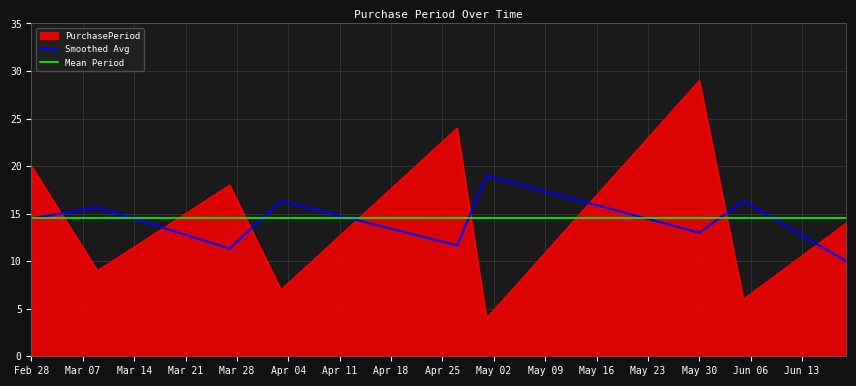

What are all the series names shown in the legend?

PurchasePeriod, Smoothed Avg, Mean Period